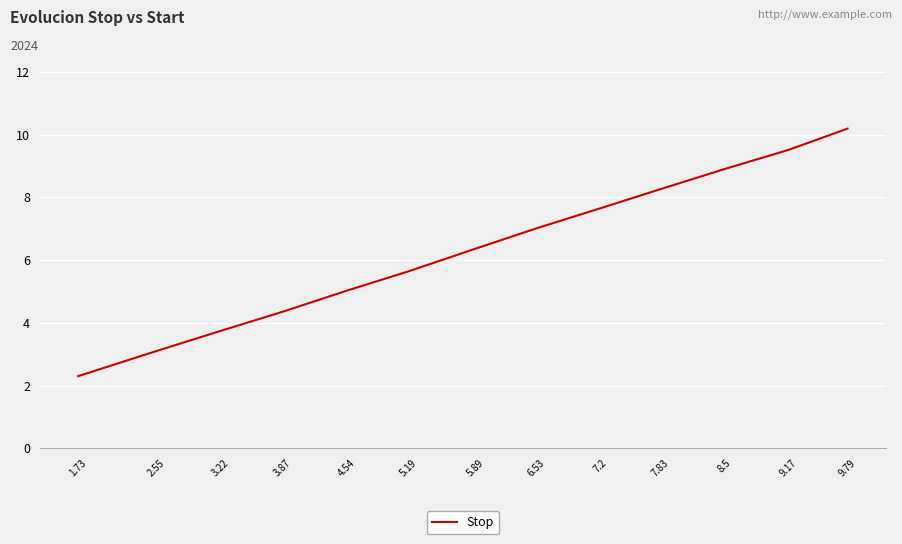

What is the ratio of the value at 8.5 to the value at 7.83?

1.1